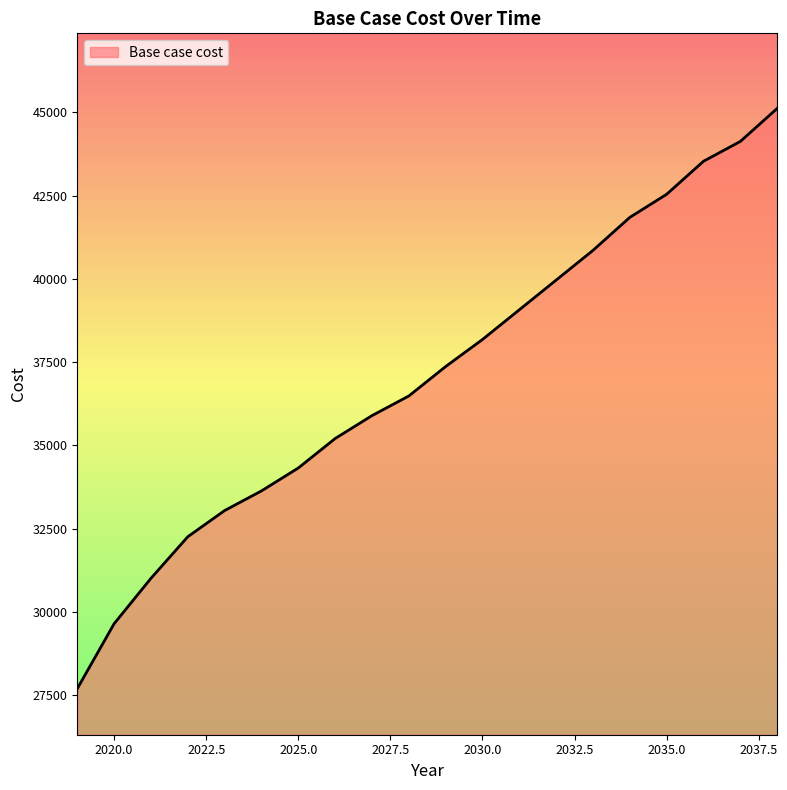

What is the difference between the maximum and minimum values?

17430.8